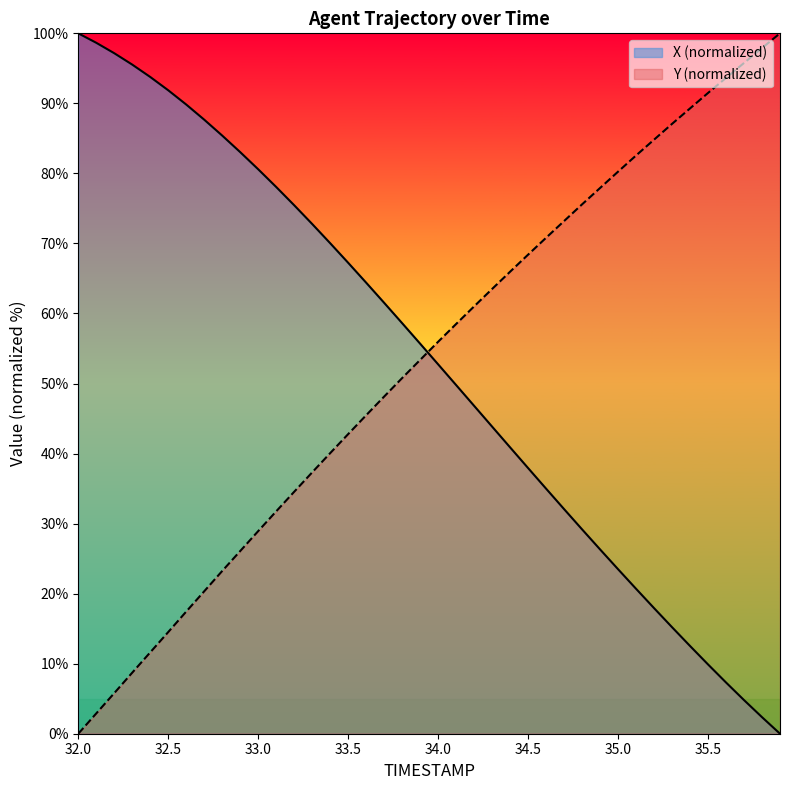

What is the total value across all series at 33.6?

109.9